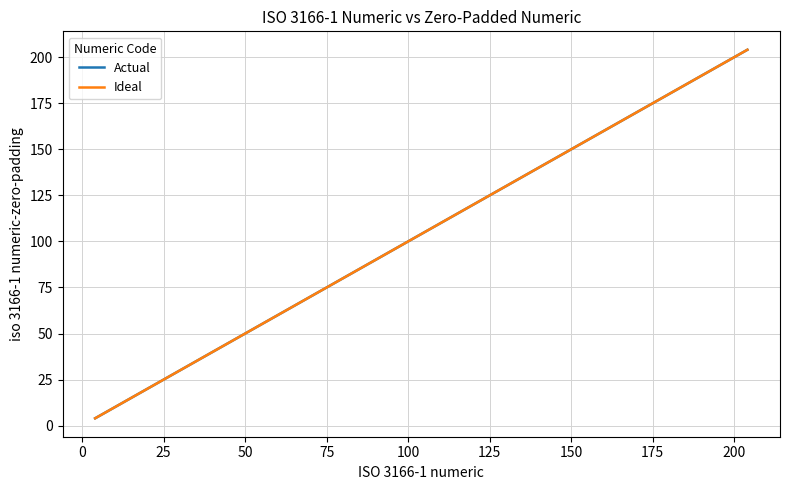

True or false: Actual and Ideal cross at least once.

False